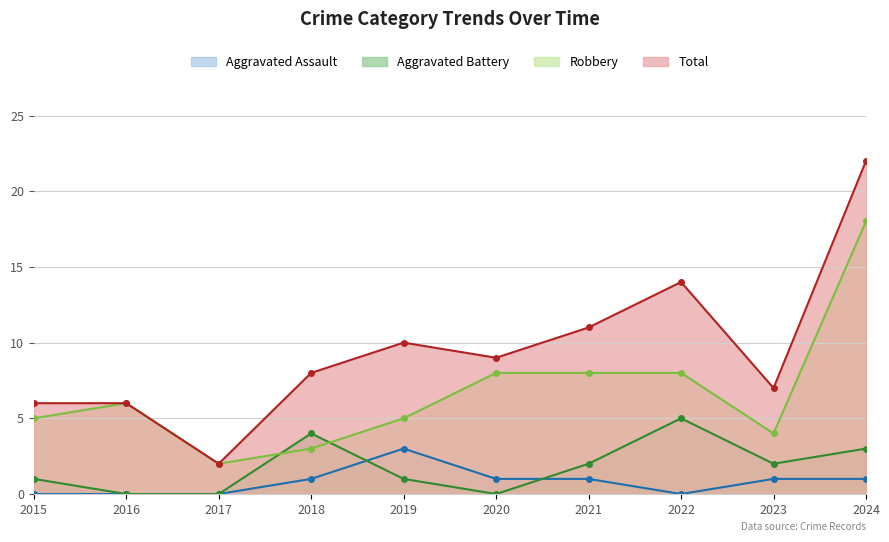

How many data points in Robbery are above 6?

4